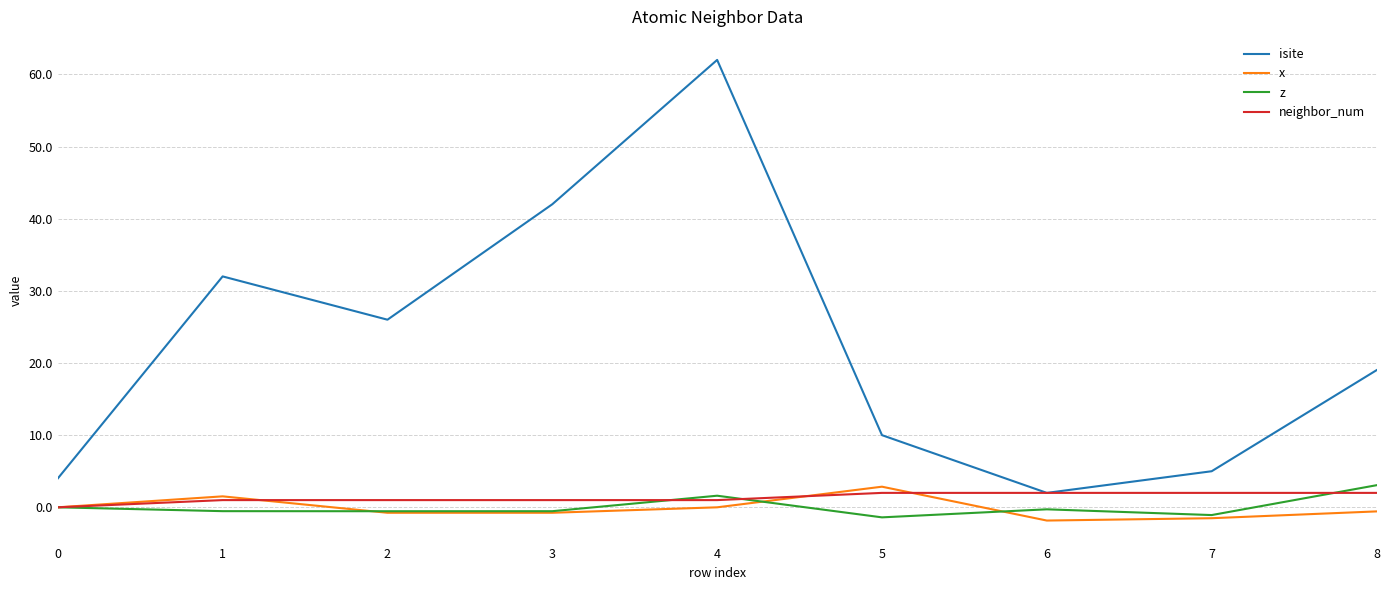

Which series changed the most between 0 and 8?

isite